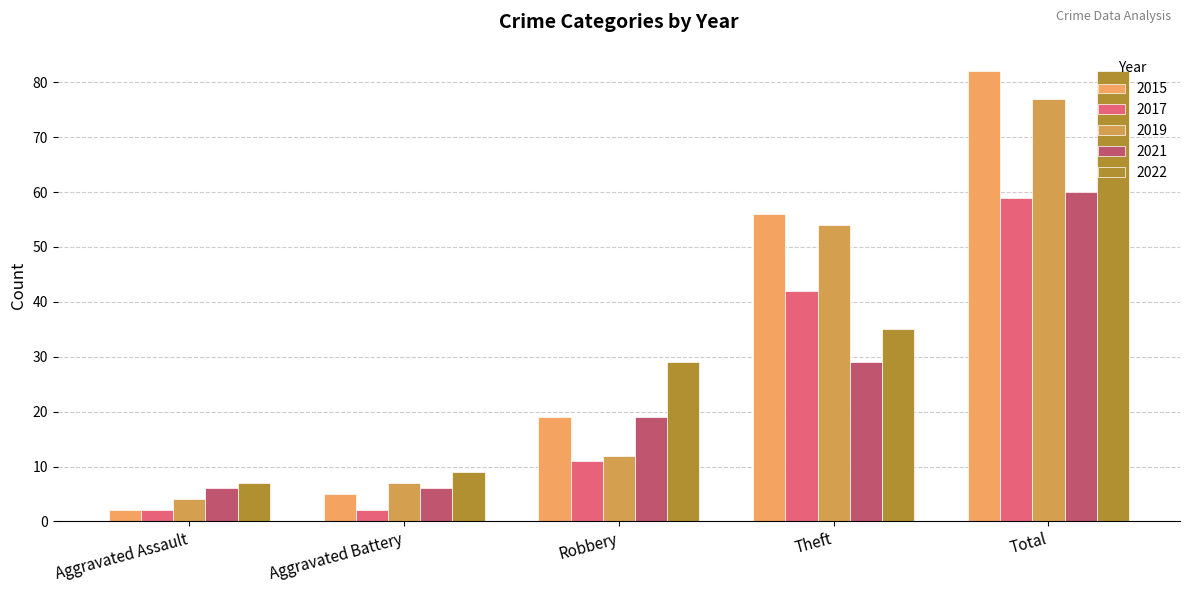

At which label does 2021 reach its peak?

Total